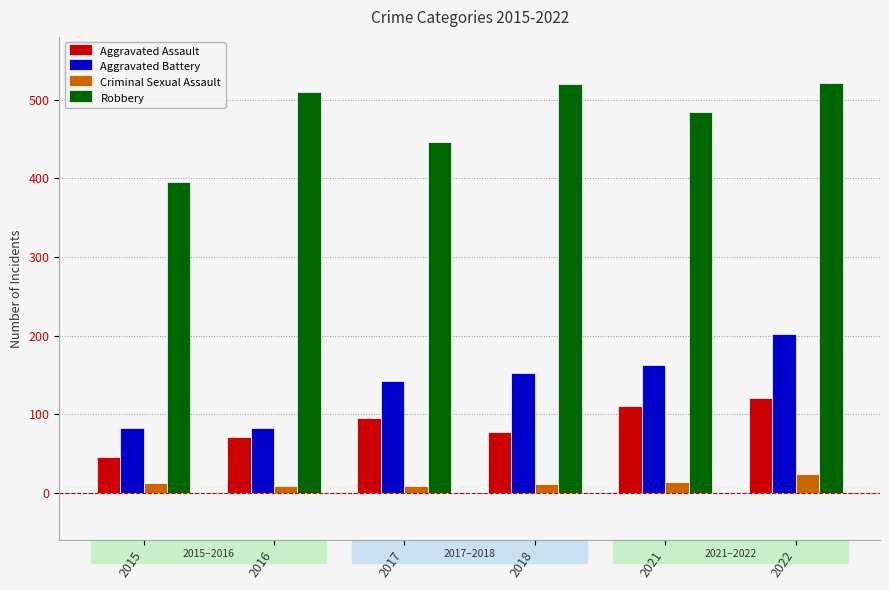

Which series changed the most between 2016 and 2018?

Aggravated Battery